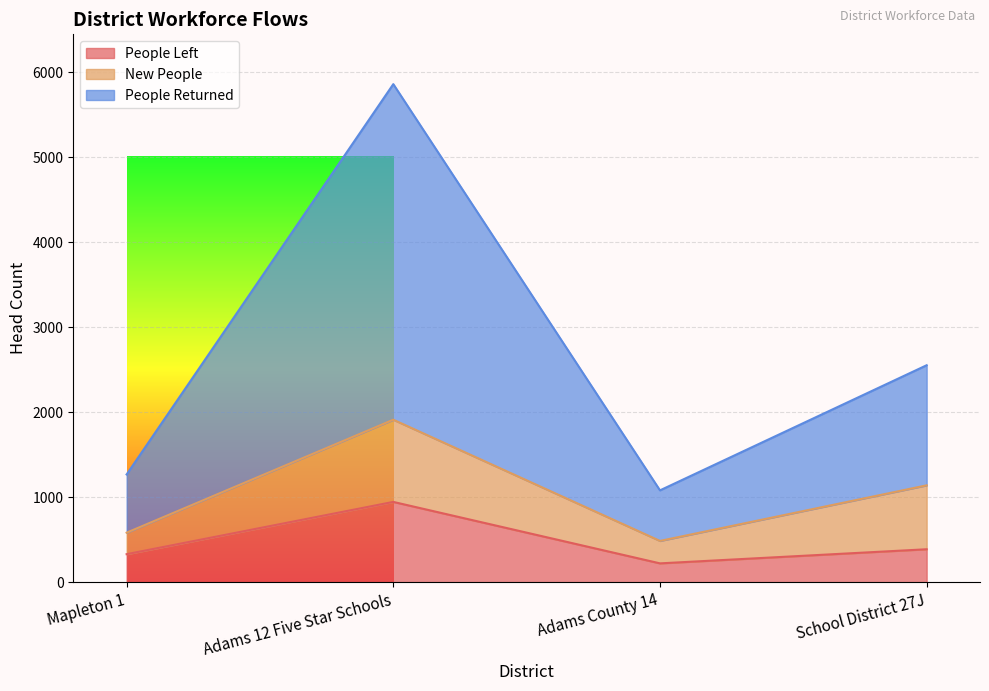

At which category is the sum across all series the highest?

Adams 12 Five Star Schools